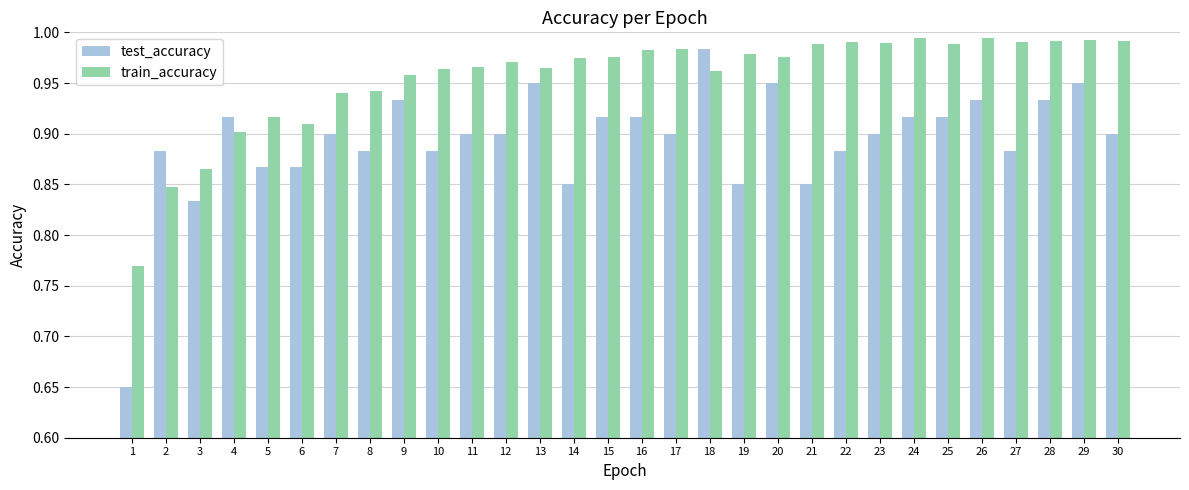

List the series in order of their peak value, highest first.

train_accuracy, test_accuracy